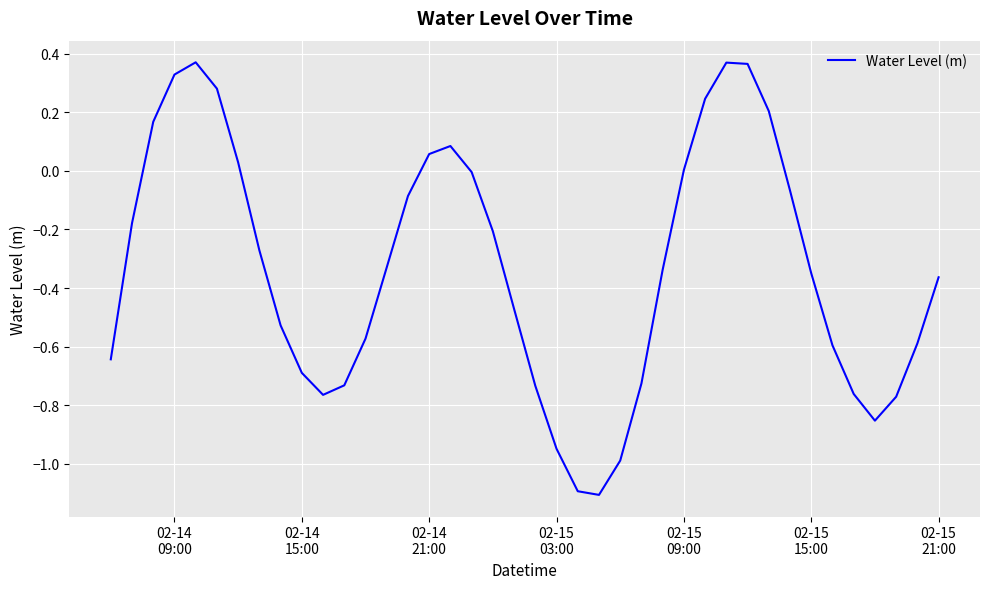

What is the smallest value displayed?

-1.1